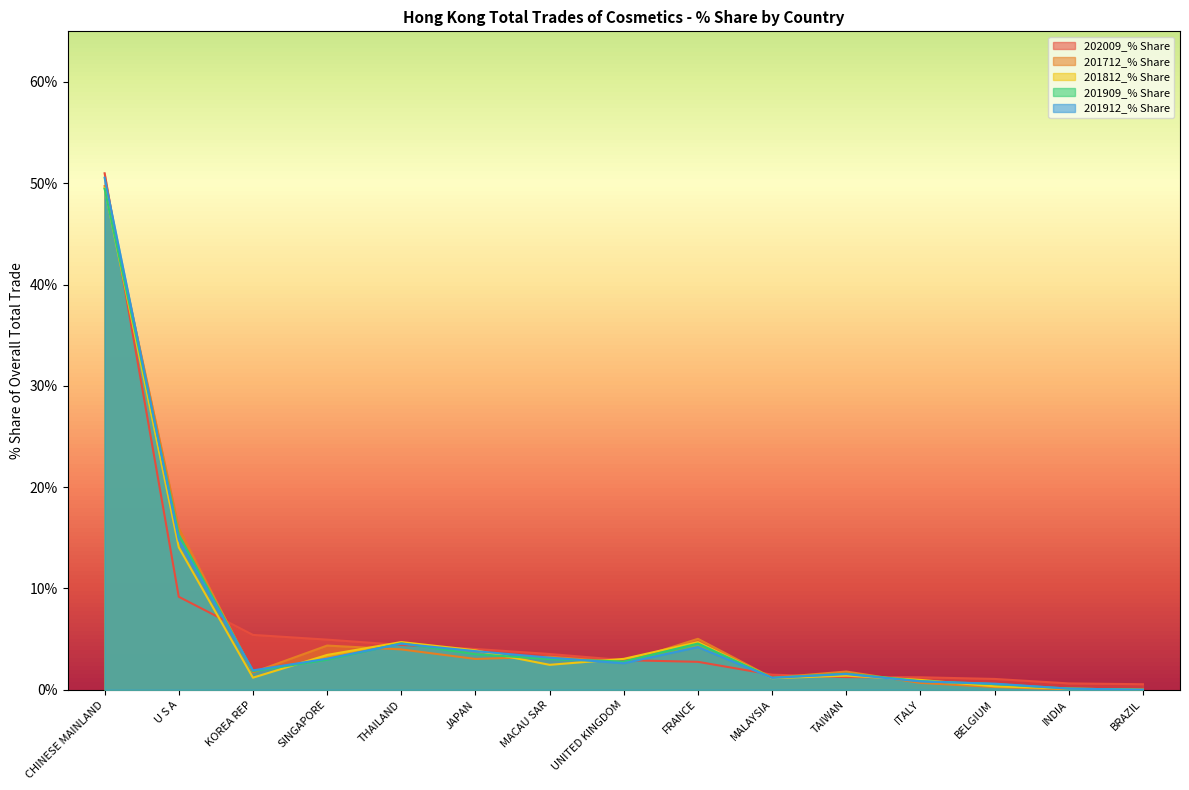

How many lines are shown in the chart?

5